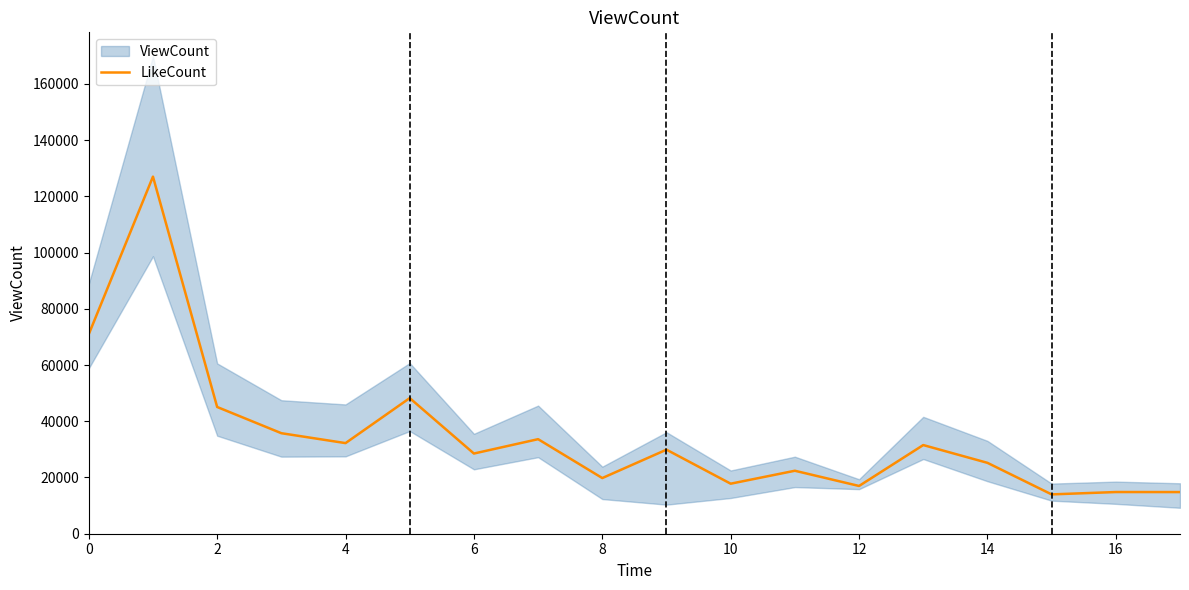

How many data points are above 29895?

8